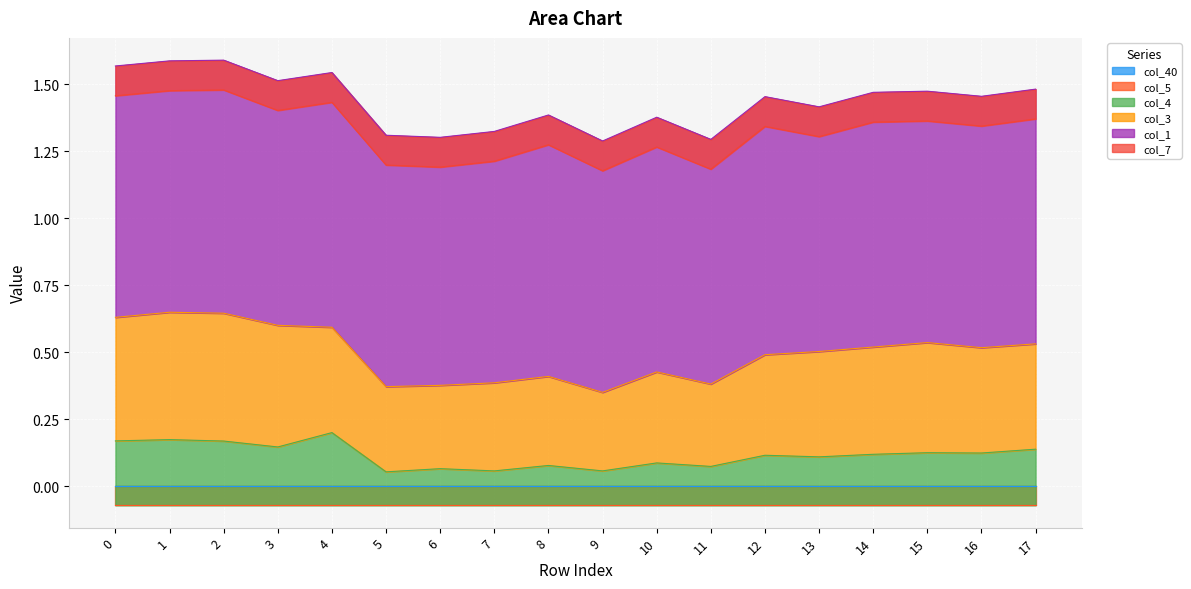

The value of col_4 at 6 is 0.0. True or false?

False